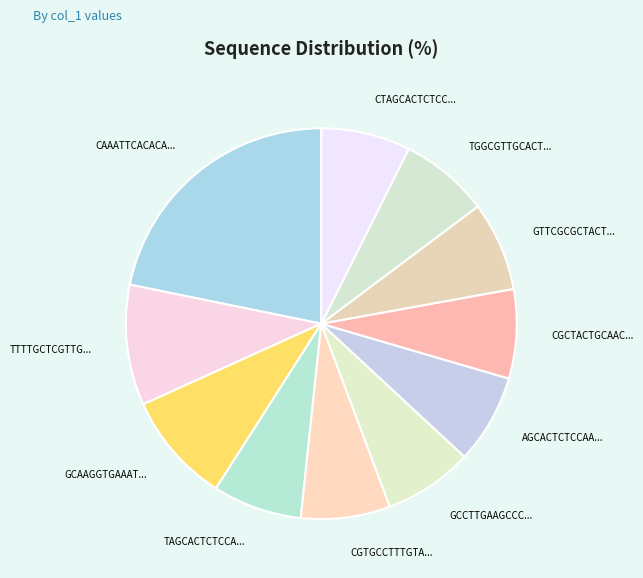

True or false: AGCACTCTCCAA... accounts for 7% of the total.

True